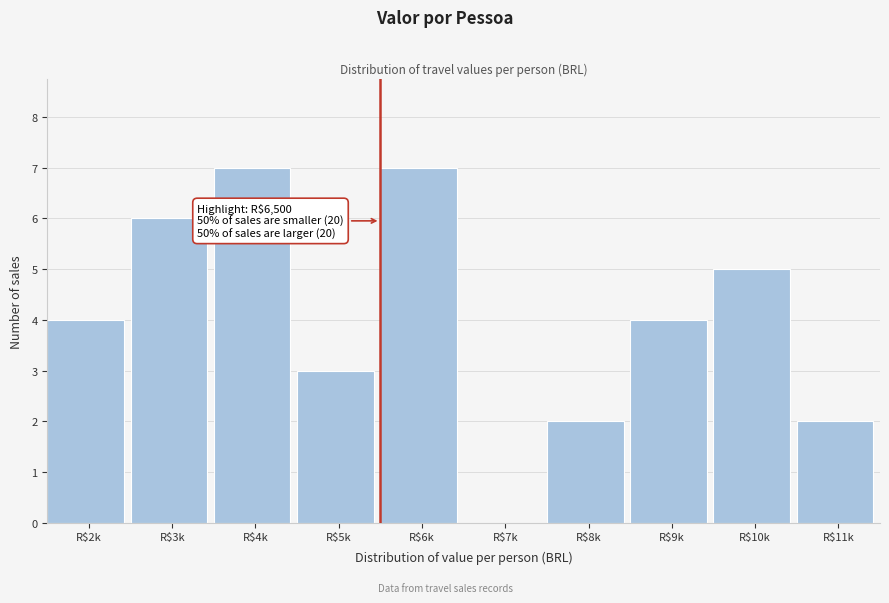

Is it true that the value at R$8k is 3?

False